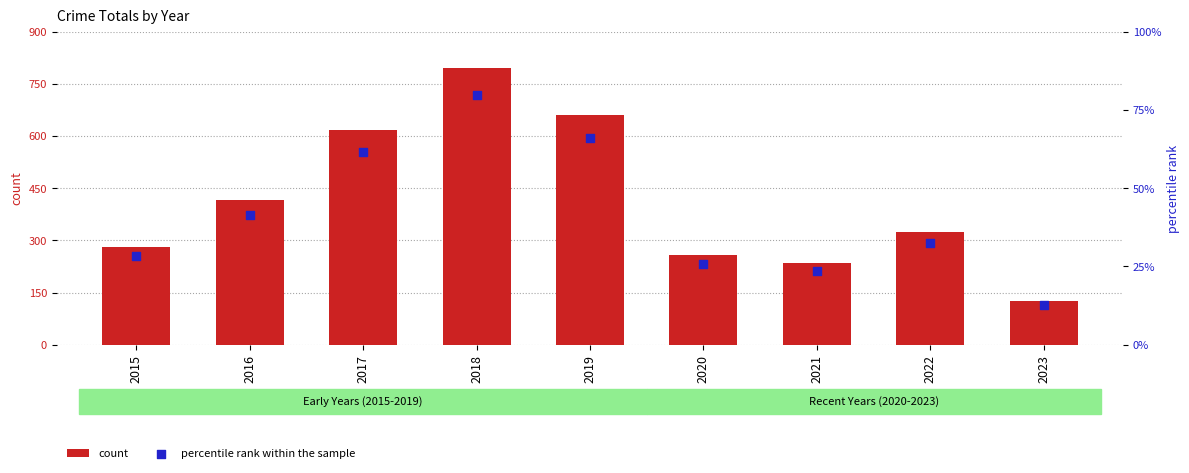

At which category is the sum across all series the highest?

2018